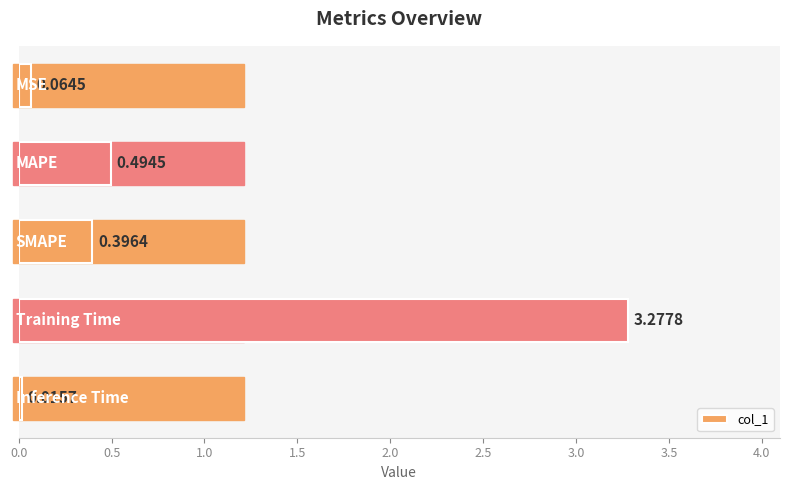

Count the number of data series in this chart.

1